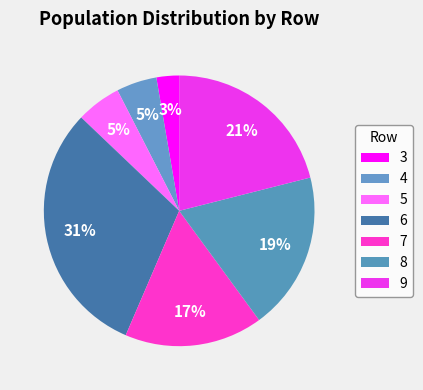

How many segments does this pie chart have?

7